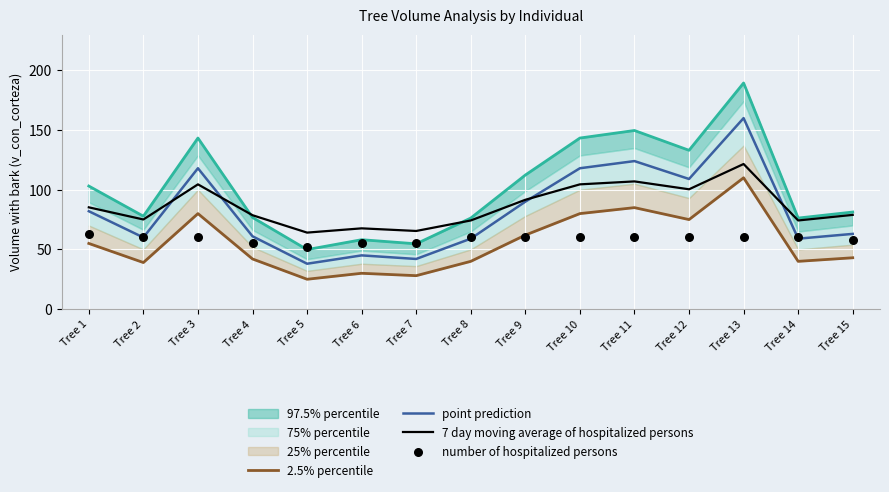

Which series reaches the minimum Y coordinate?

2.5% percentile